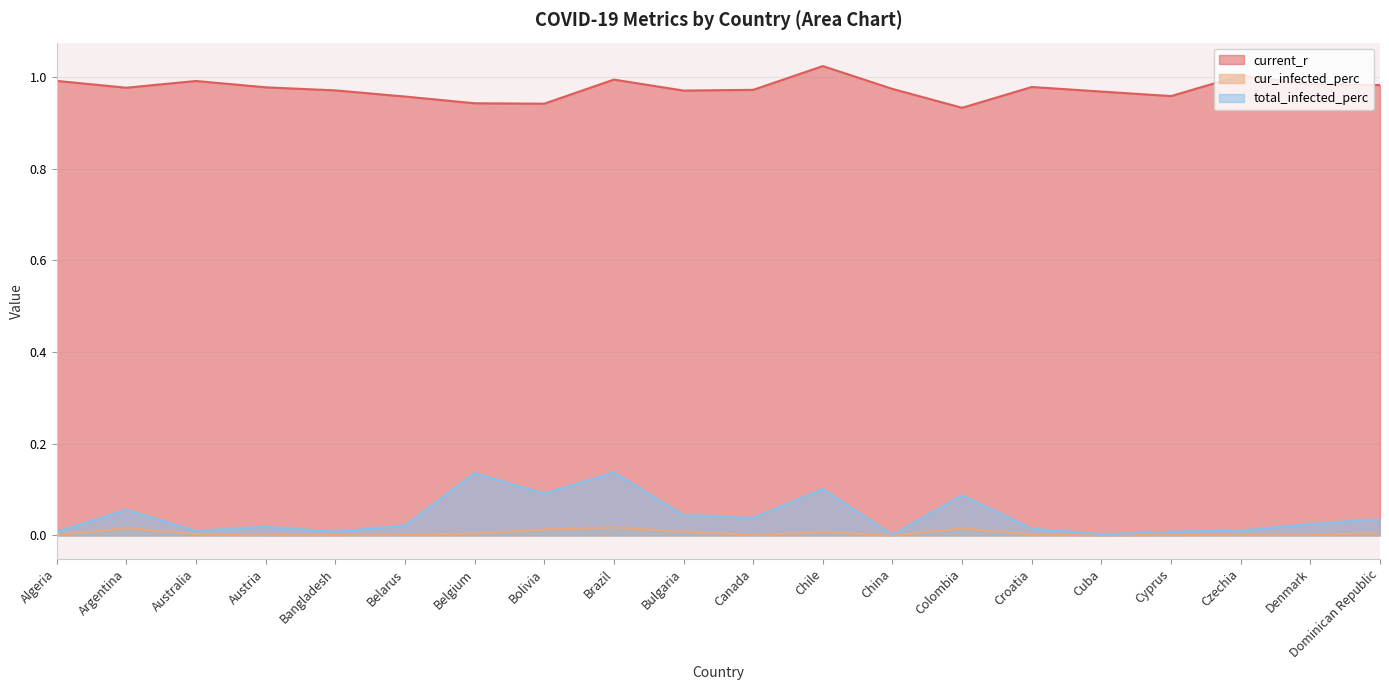

What is the label of the 9th point from the left?

Brazil